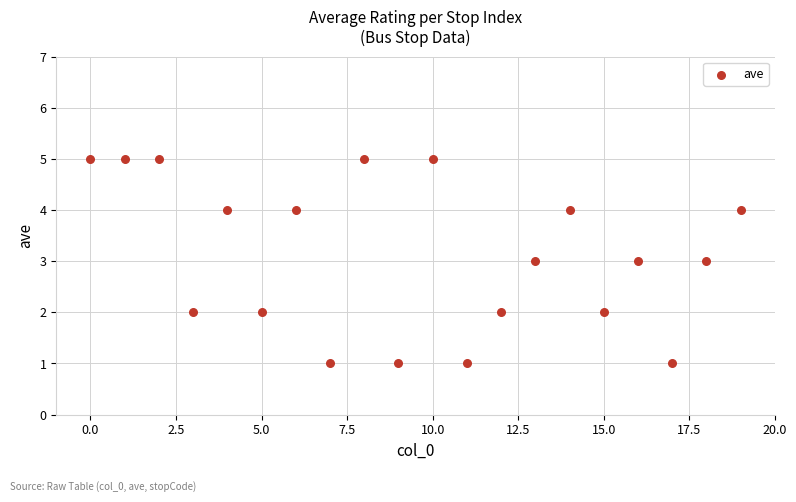

Count the number of points in this scatter plot.

20